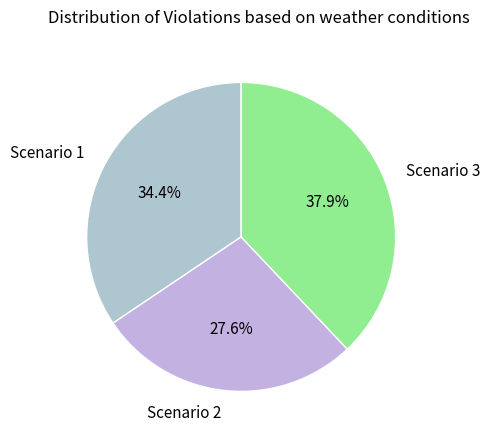

To the nearest percent, what is the average slice percentage?

33%